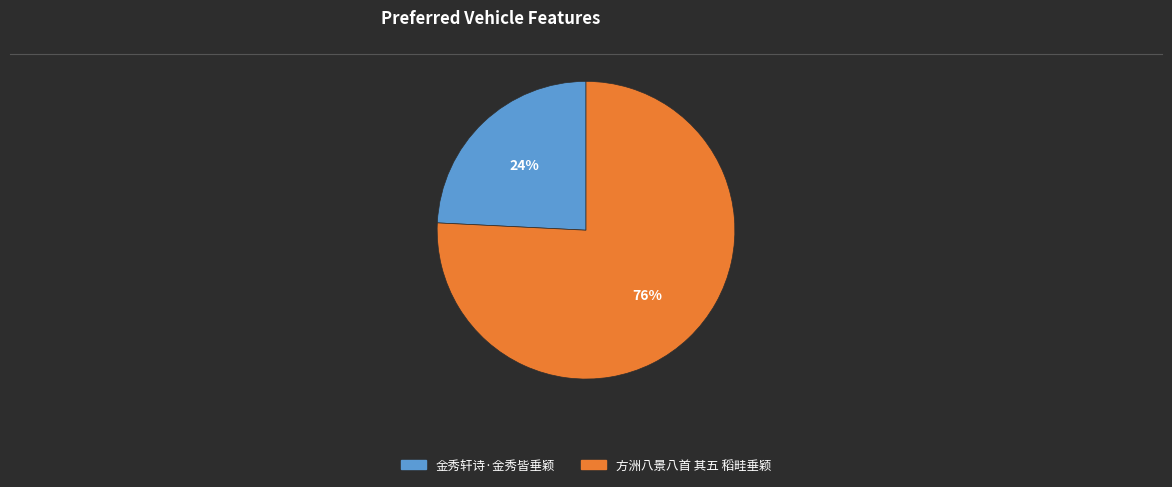

How many slices are in this pie chart?

2